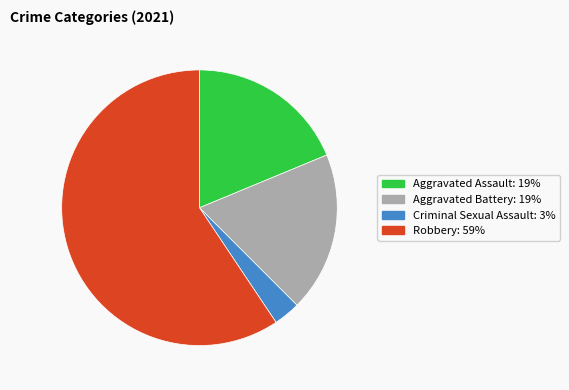

Which has a higher value, Aggravated Battery or Robbery?

Robbery